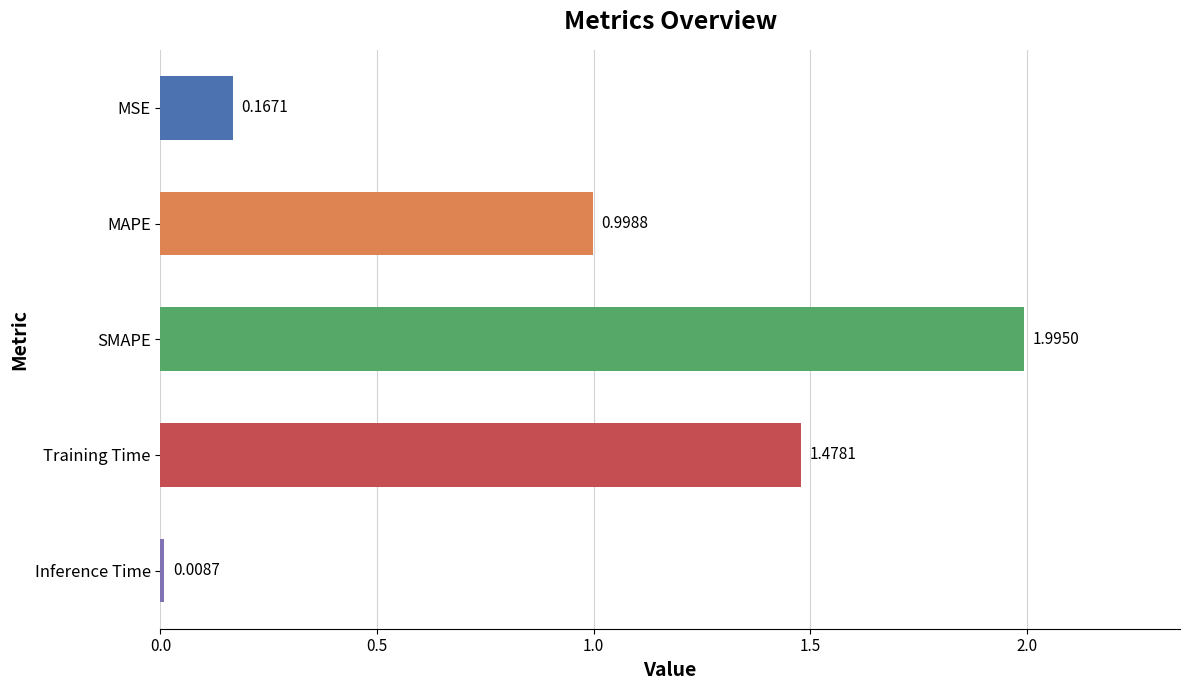

What is the difference between the maximum and minimum values?

2.0